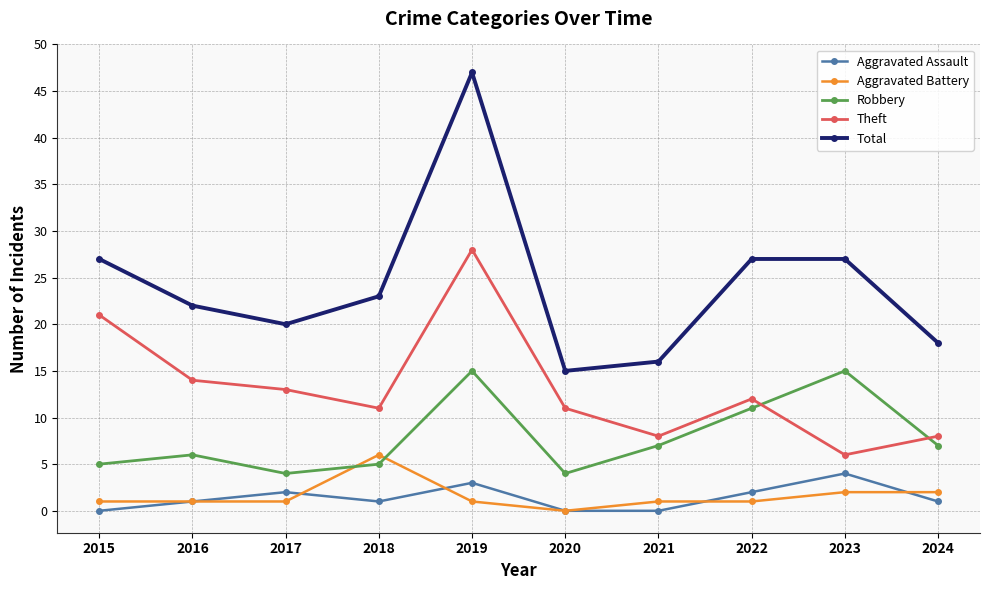

What is the average value of the Robbery series?

8